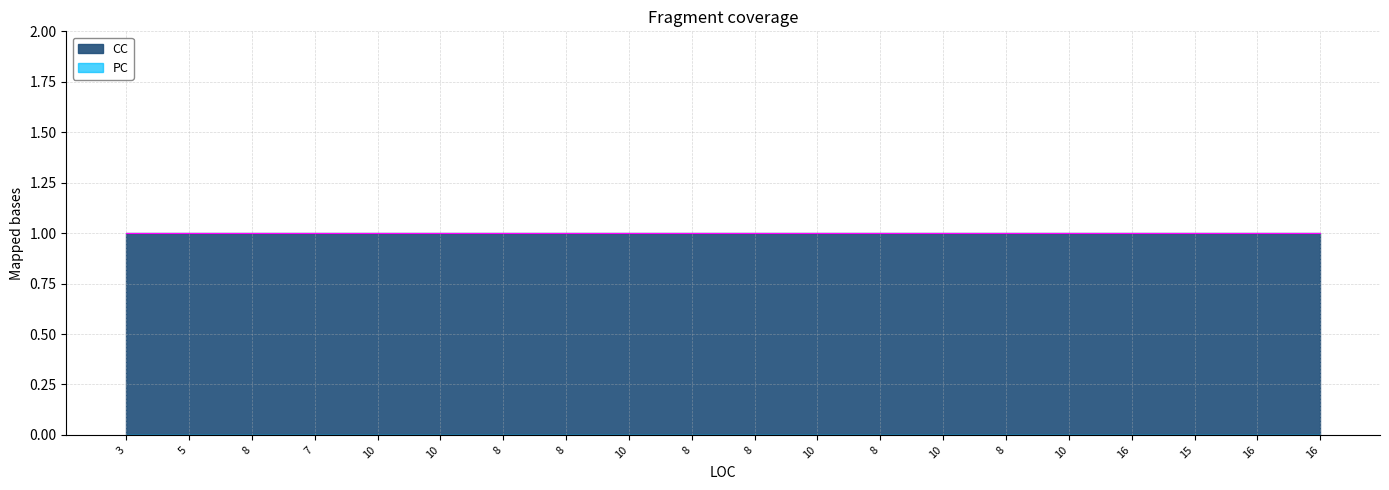

What is the difference between the highest and lowest values at 16?

1